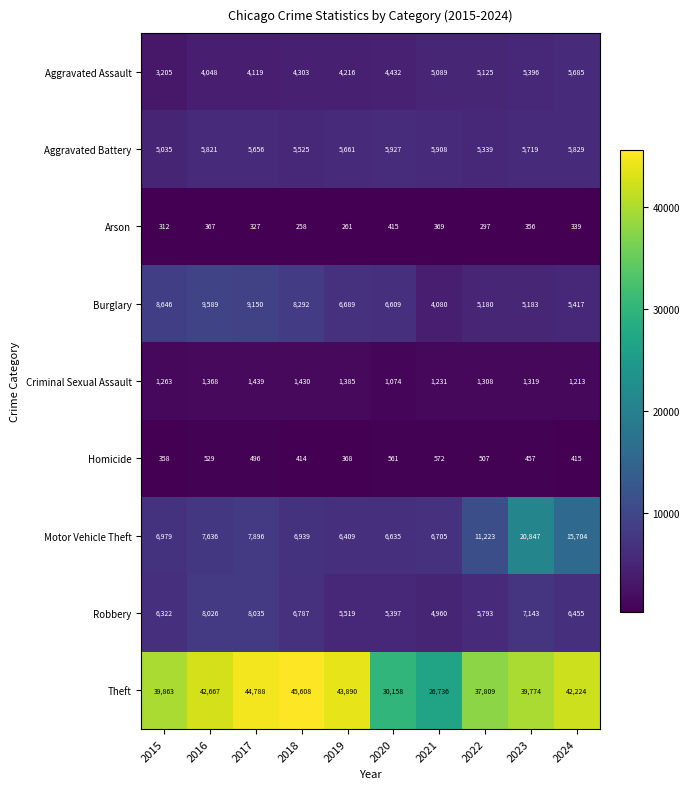

Which series has the widest spread of values?

Theft